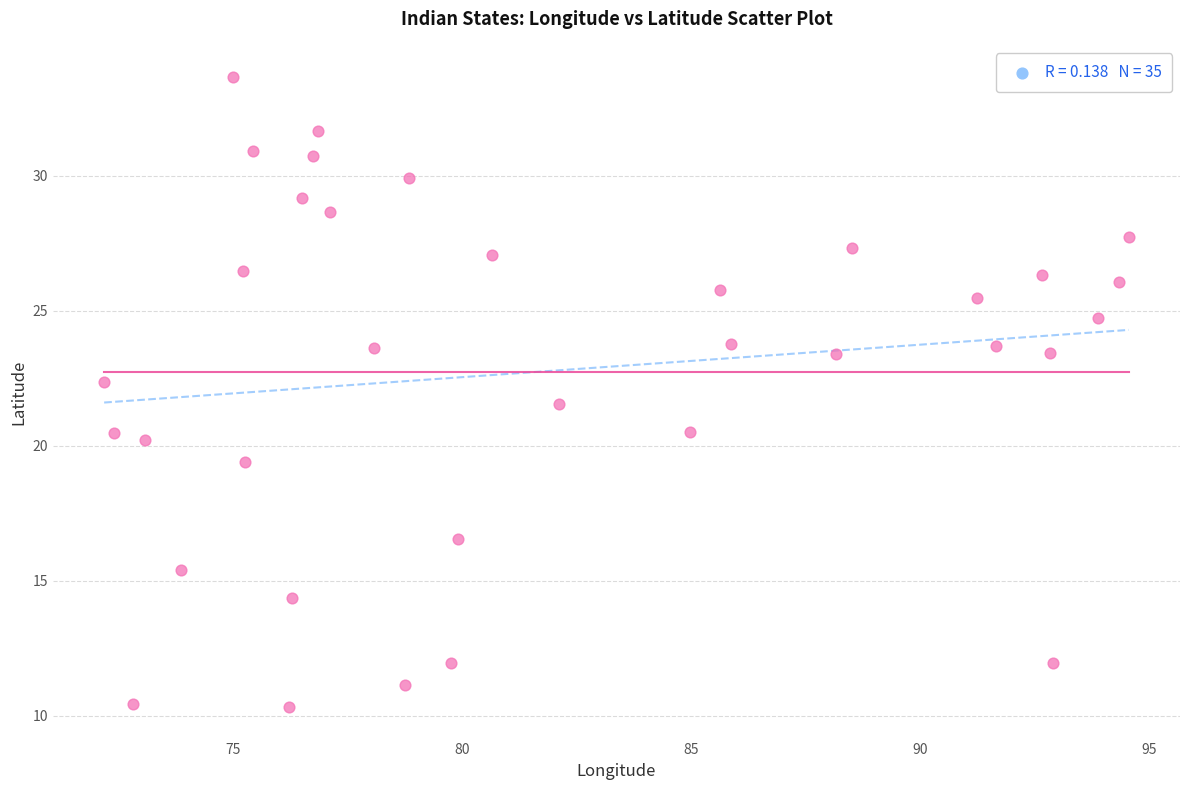

What is the range of X values (max minus min)?

22.3